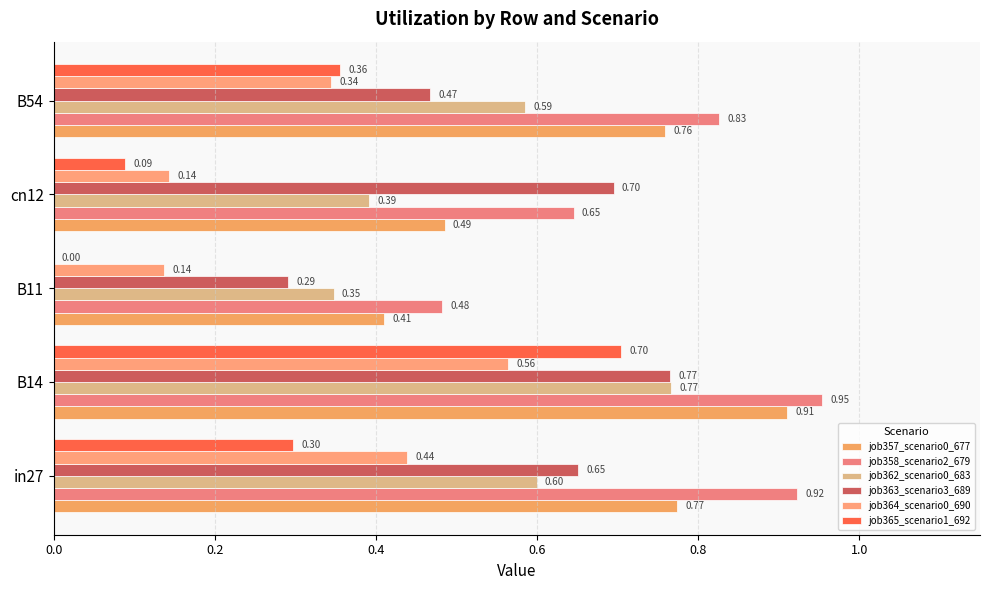

What are all the series names shown in the legend?

job357_scenario0_677, job358_scenario2_679, job362_scenario0_683, job363_scenario3_689, job364_scenario0_690, job365_scenario1_692